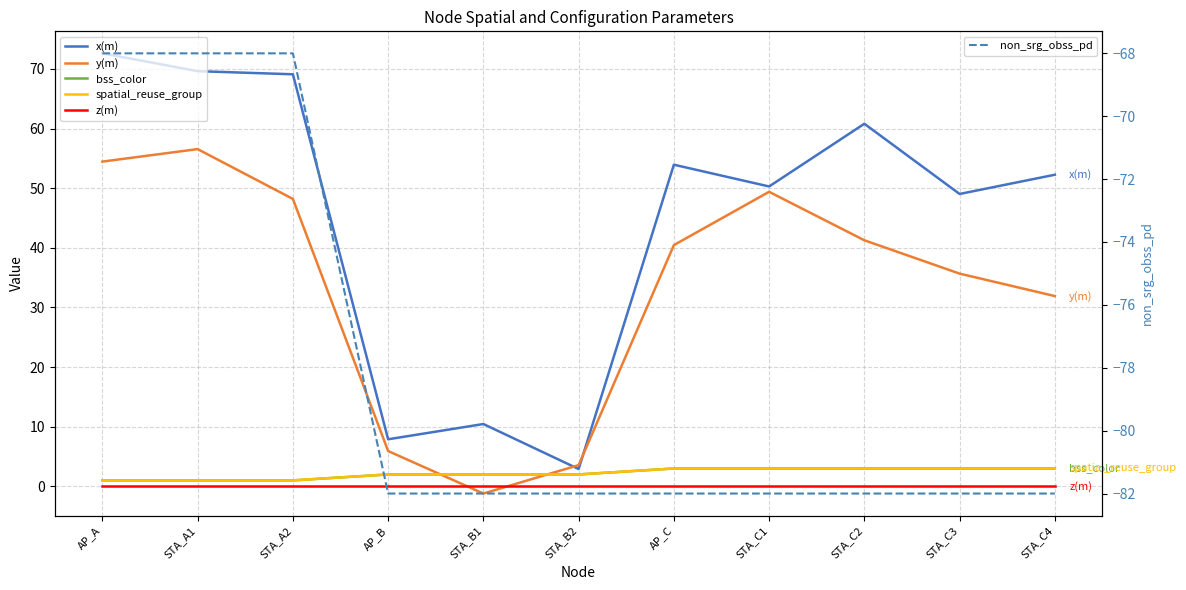

At which category does x(m) reach its first local peak?

STA_B1